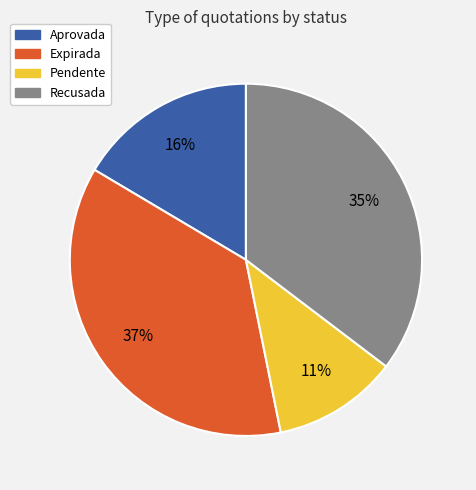

To the nearest percent, what is the difference between the Recusada and Aprovada slice percentages?

19%